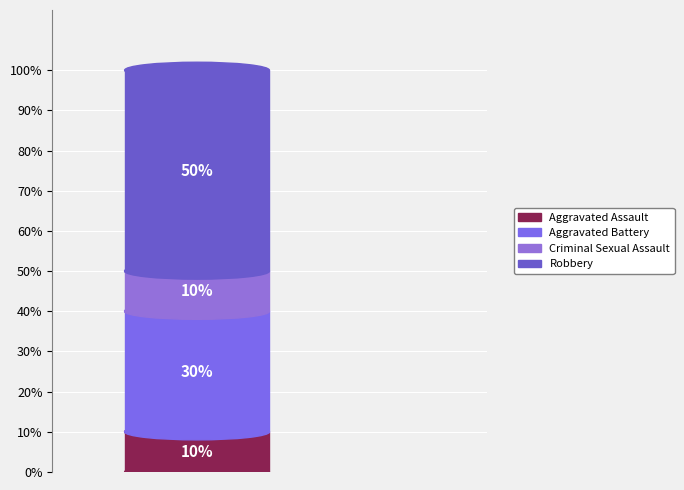

To the nearest percent, what percentage of the pie is Criminal Sexual Assault?

10%